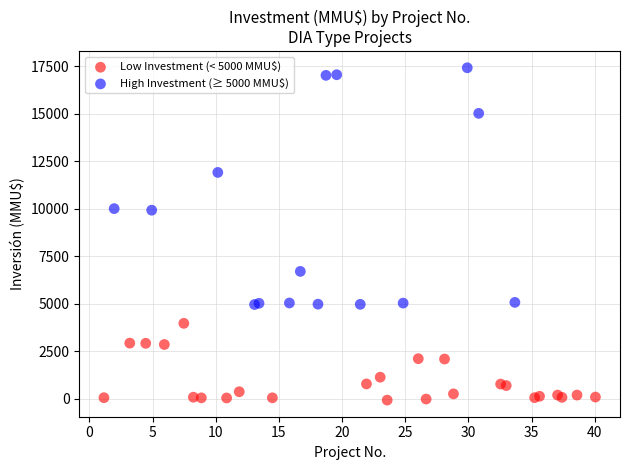

Which series contains the highest Y value?

High Investment (≥ 5000 MMU$)